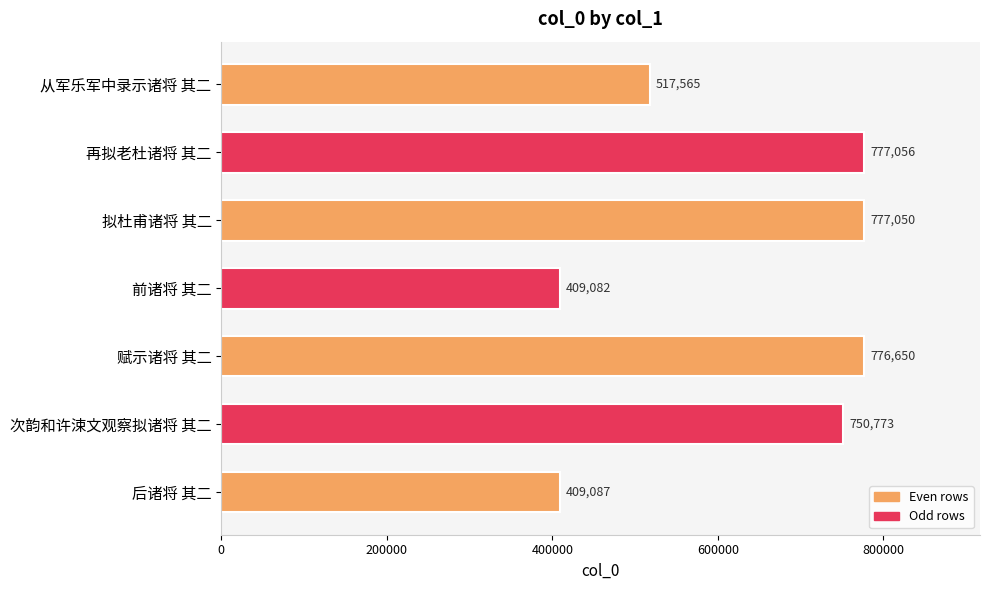

Between 前诸将 其二 and 赋示诸将 其二, which is larger?

赋示诸将 其二